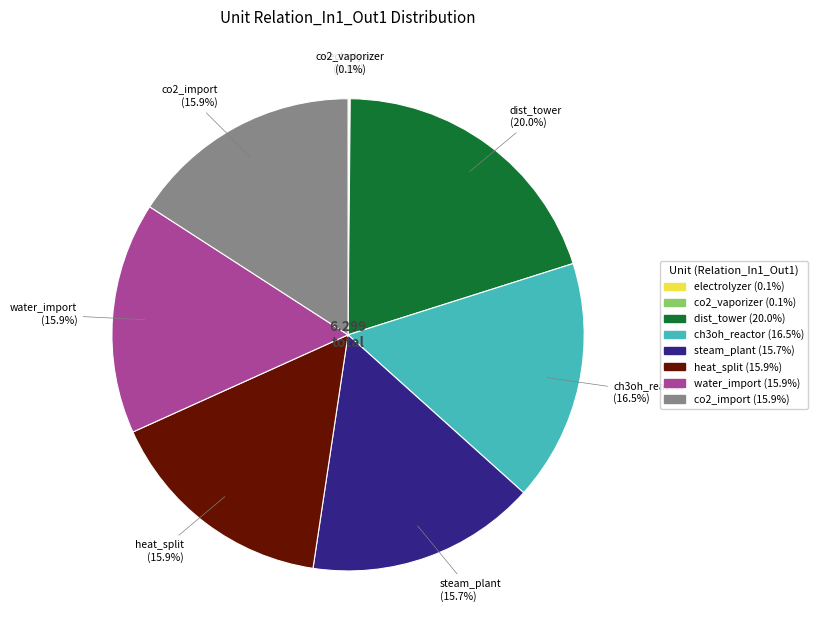

Between steam_plant and ch3oh_reactor, which is larger?

ch3oh_reactor